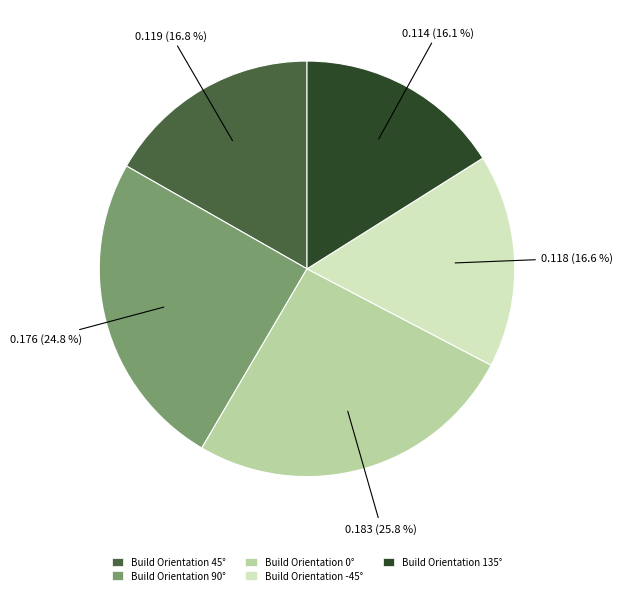

Which has a higher value, Build Orientation 45° or Build Orientation 135°?

Build Orientation 45°